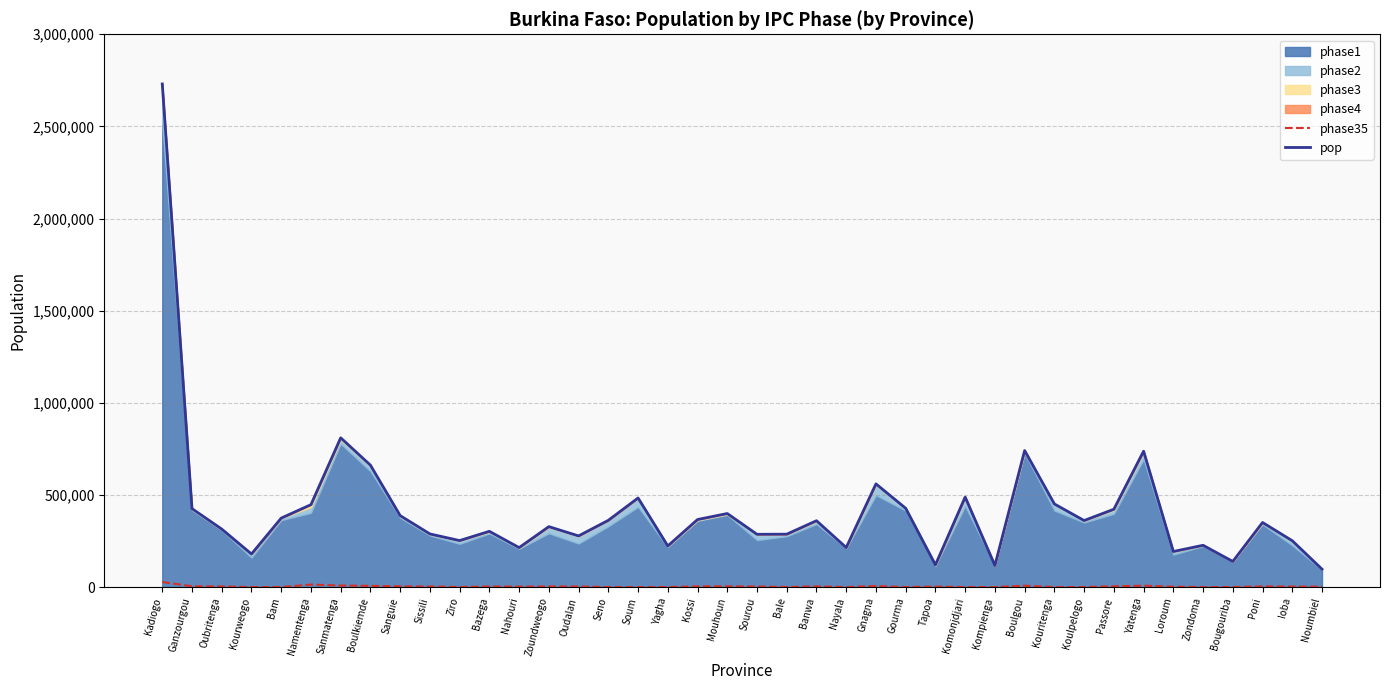

Reading right to left, what are all the values shown in this chart?

phase35: 1942.2	2513.0	3504.2	0.0	0.0	1930.4	7375.1	4223.8	0.0	0.0	7409.7	0.0	0.0	2409.3	0.0	5599.8	0.0	3600.1	0.0	2863.1	3990.9	3664.9	0.0	0.0	0.0	2776.1	3279.2	2140.8	3025.5	0.0	2882.9	3876.8	6615.9	8099.8	13417.2	0.0	0.0	3145.6	4256.8	27304.8
pop: 97109.4	251399.8	350417.3	139101.3	226734.0	193037.0	737505.2	422382.4	361042.1	451123.1	740973.1	117363.2	488309.9	120466.1	427487.9	559982.5	214315.5	360012.5	287024.7	286313.4	399094.4	366490.8	223085.9	483423.3	362198.1	277604.7	327919.2	214084.7	302548.1	252330.0	288295.1	387682.7	661590.6	809982.6	447240.3	374266.4	179460.6	314554.7	425680.3	2730479.3